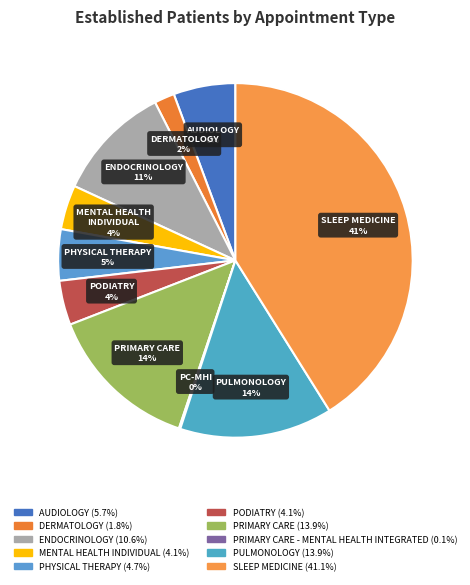

How many segments does this pie chart have?

10